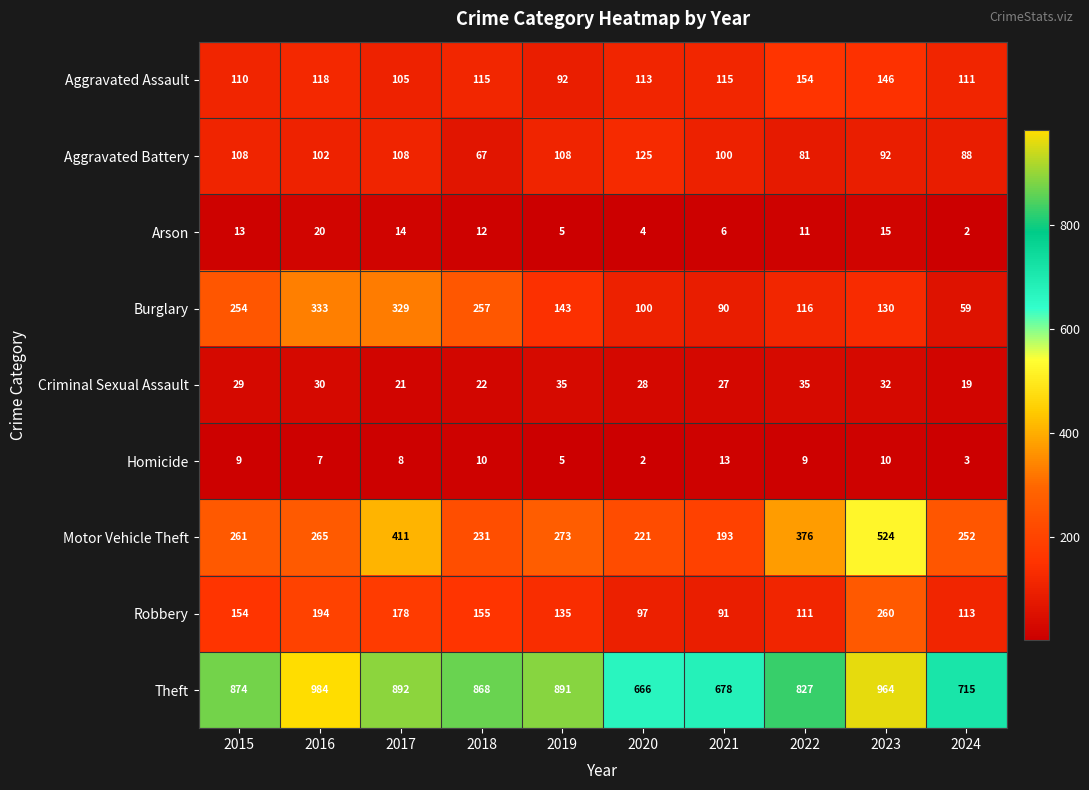

What is the maximum value for Homicide?

13